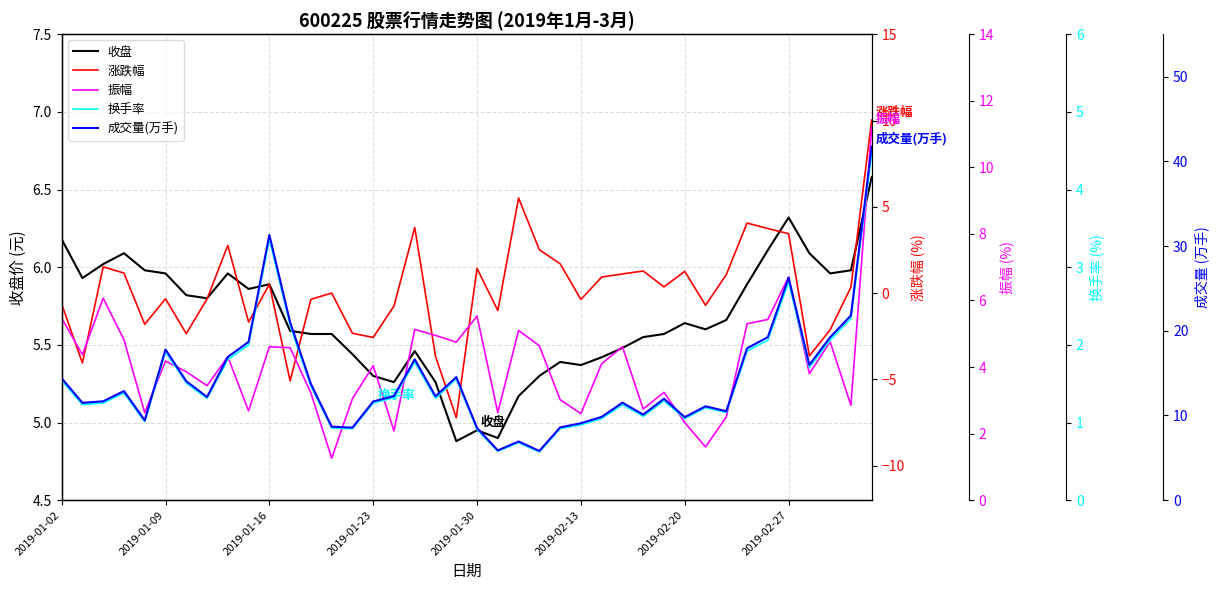

True or false: 涨跌幅 and 换手率 intersect in this chart.

True